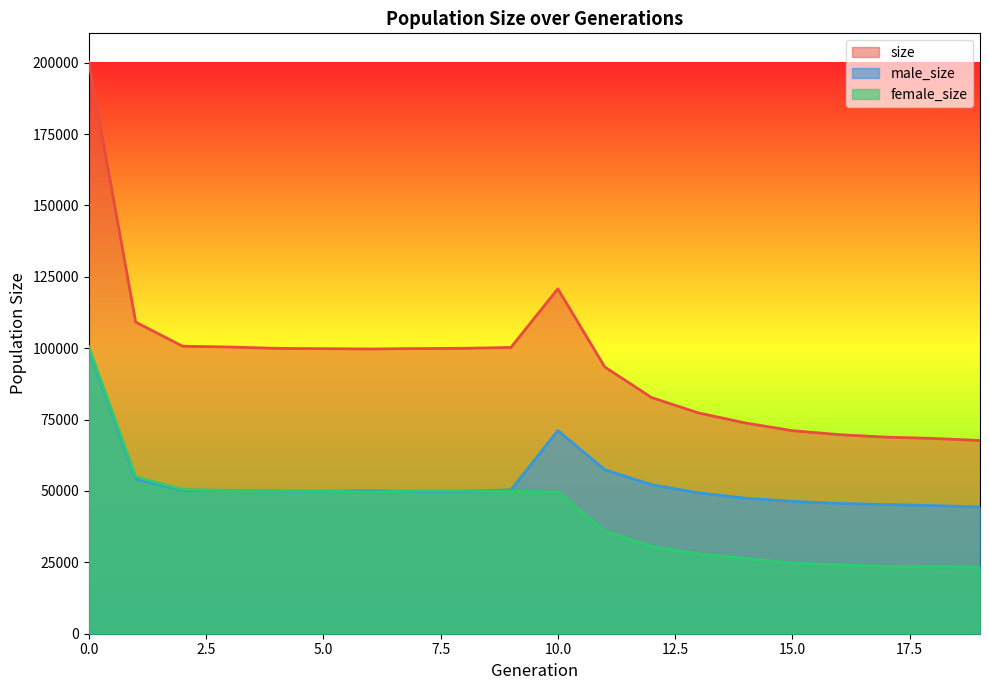

Is it true that female_size equals 35965 at 11?

True